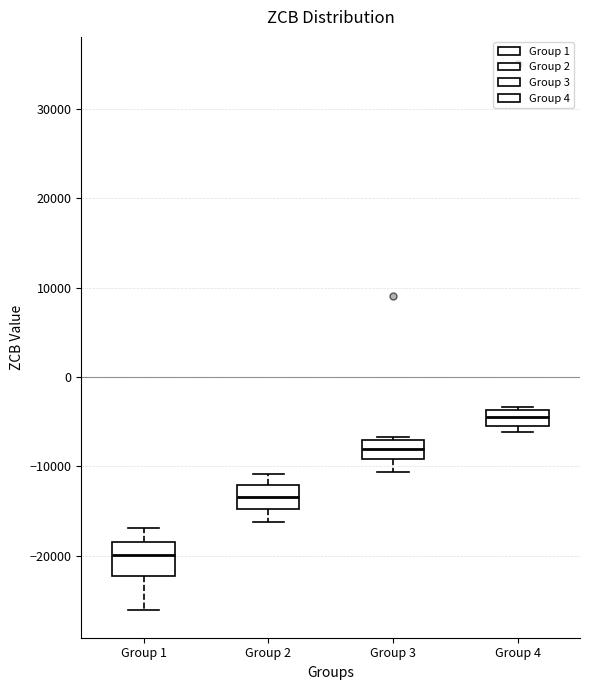

Which box is the tallest, from its lower edge to its upper edge?

Group 1